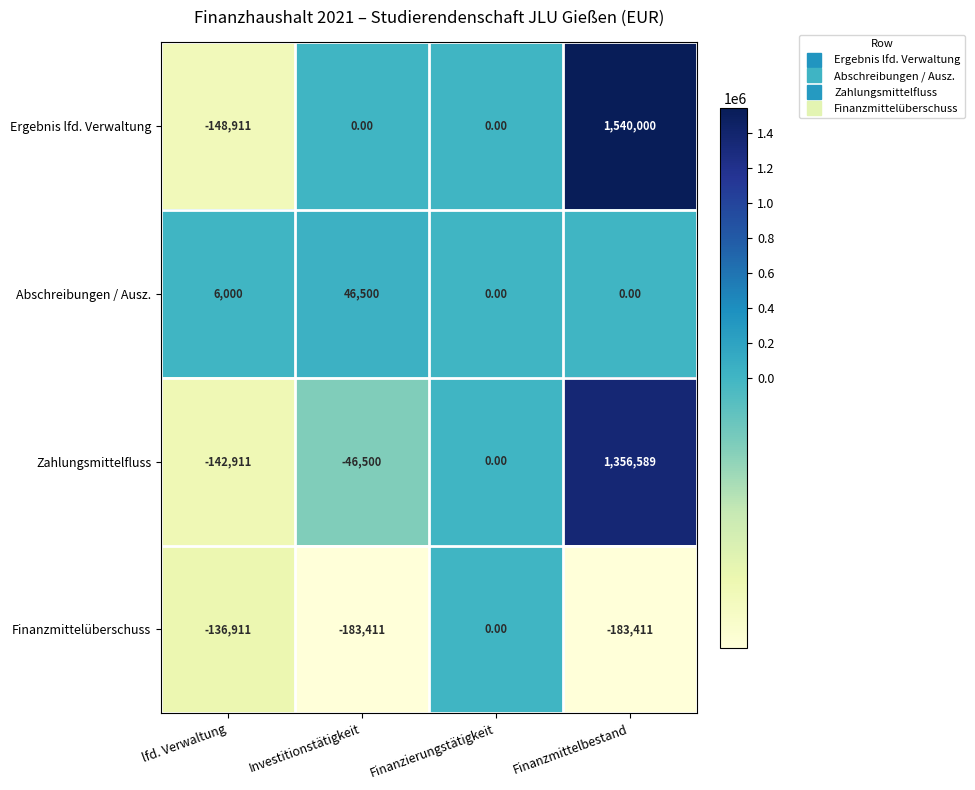

What is the sum of all Abschreibungen / Ausz. values?

52500